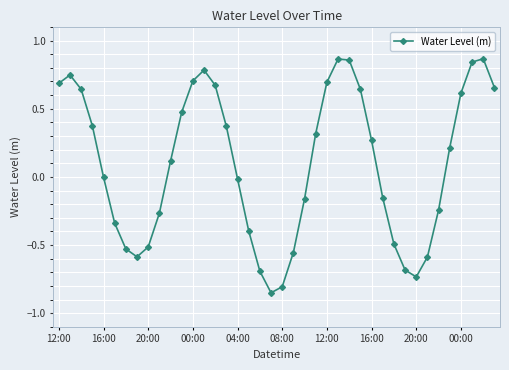

How many points are higher than both their immediate neighbors (excluding endpoints)?

4